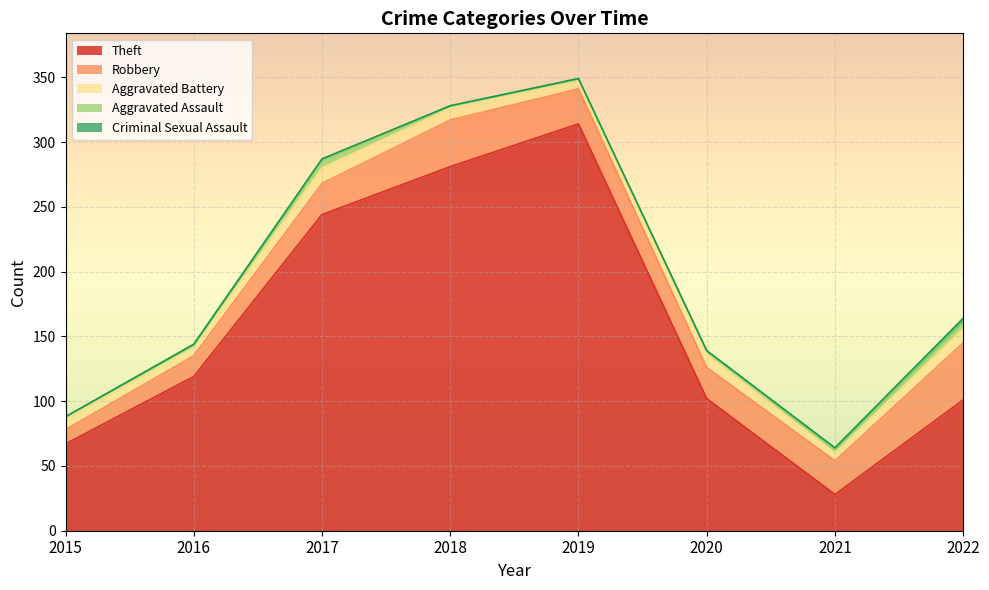

Which category has the lowest value in the Aggravated Battery series?

2019